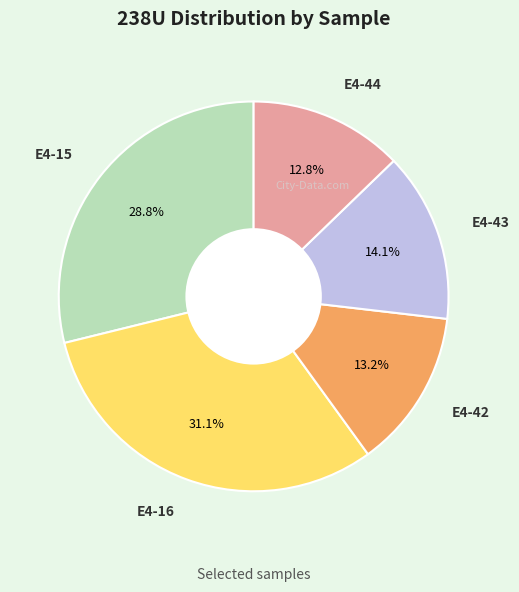

Does E4-43 represent more than half of the total?

No